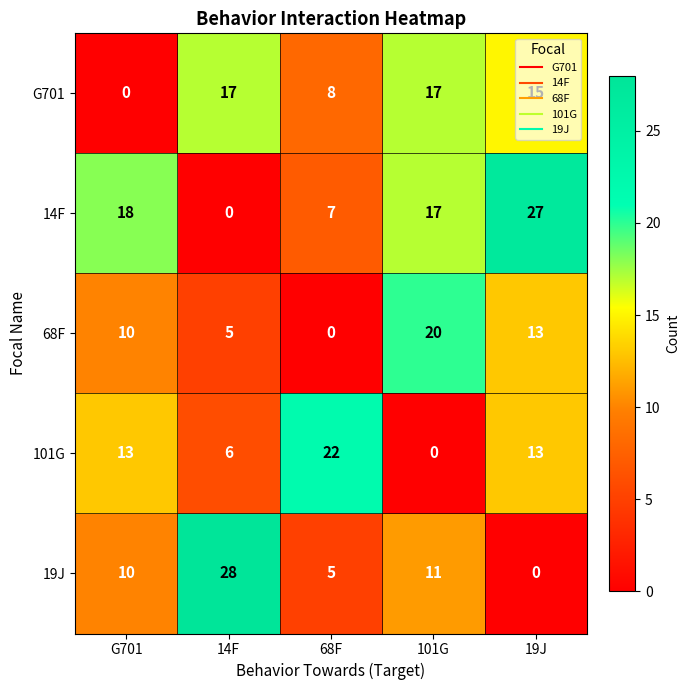

What is the average value of the 14F series?

14